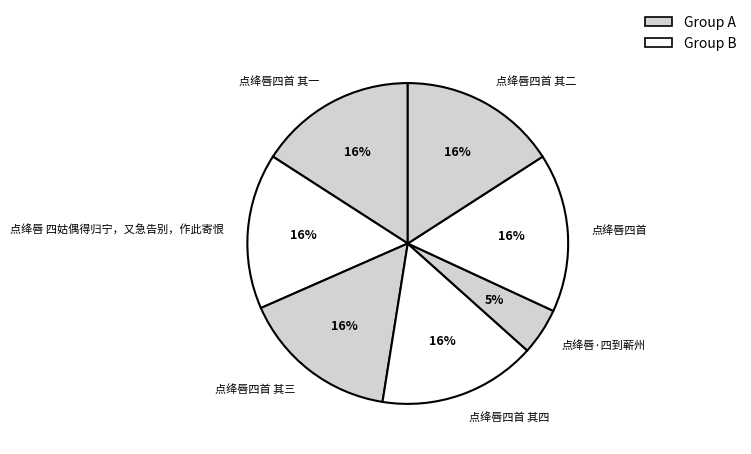

Is there any slice that represents more than half of the pie?

No